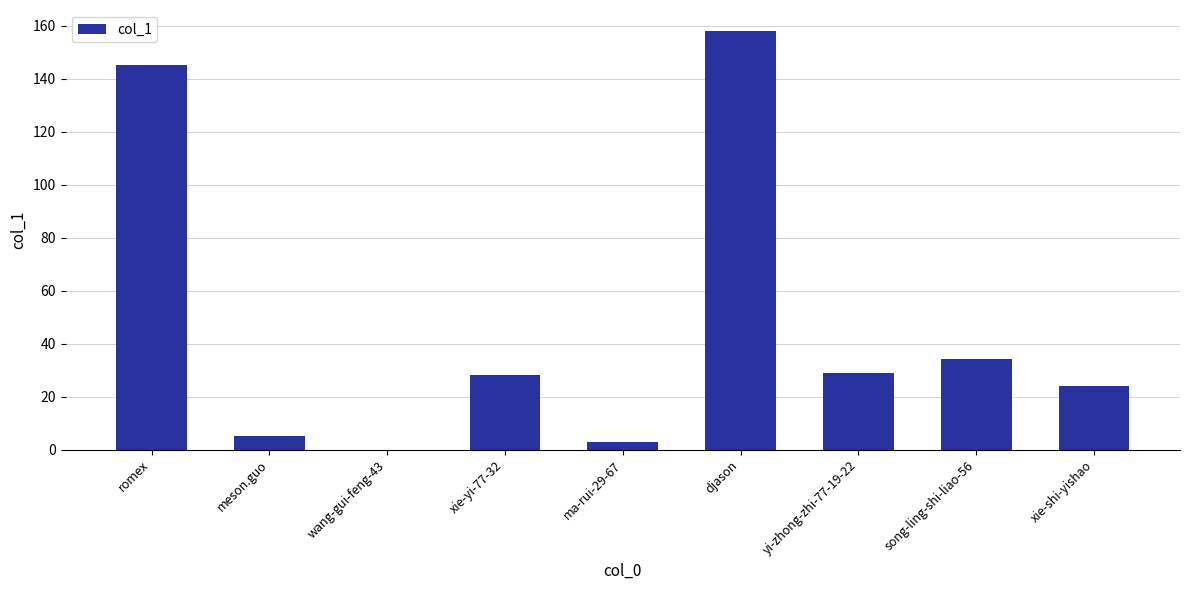

Where is the data nearest to the value 79?

song-ling-shi-liao-56